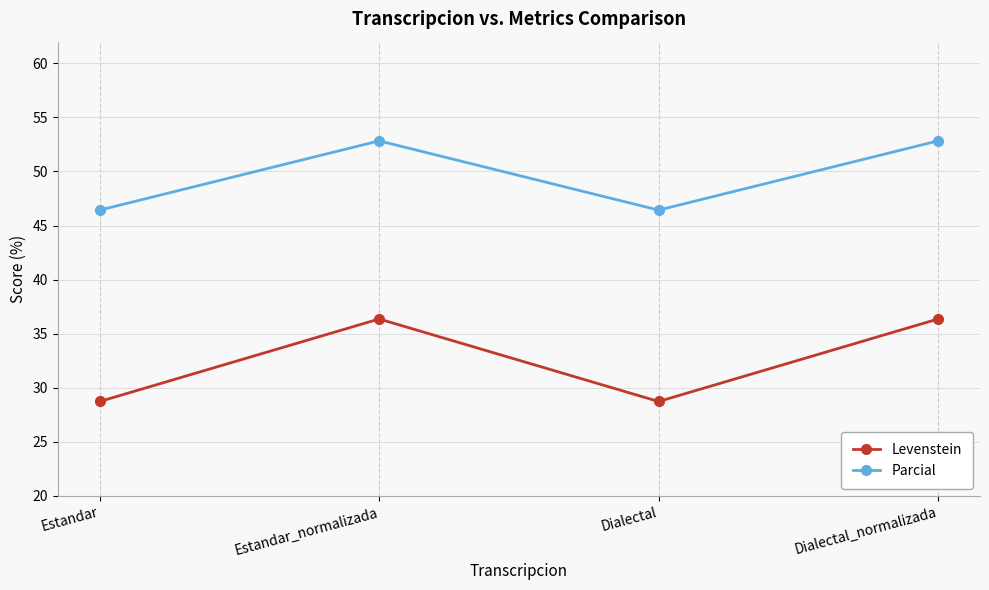

What is the greatest value displayed?

52.8